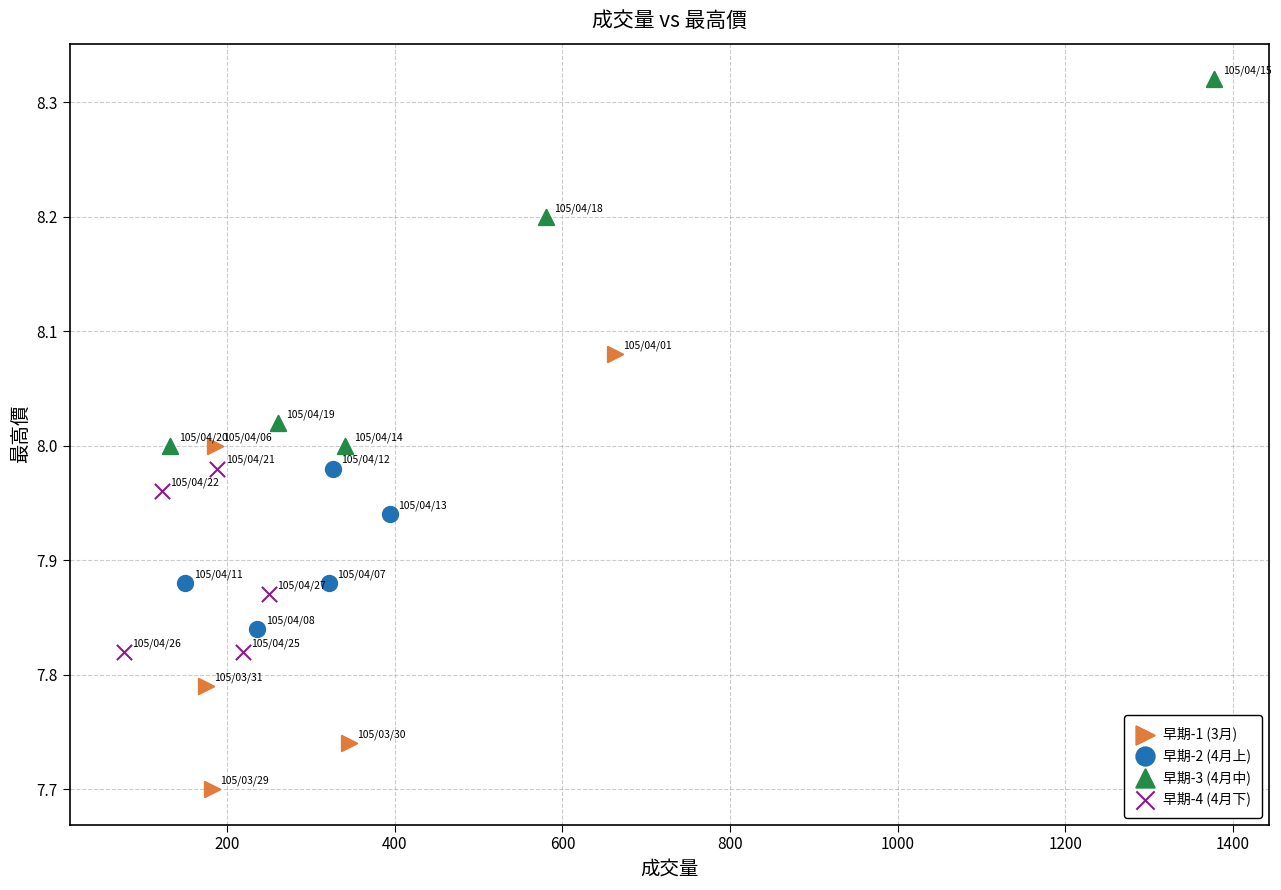

What are all the series names shown in the legend?

早期-1 (3月), 早期-2 (4月上), 早期-3 (4月中), 早期-4 (4月下)